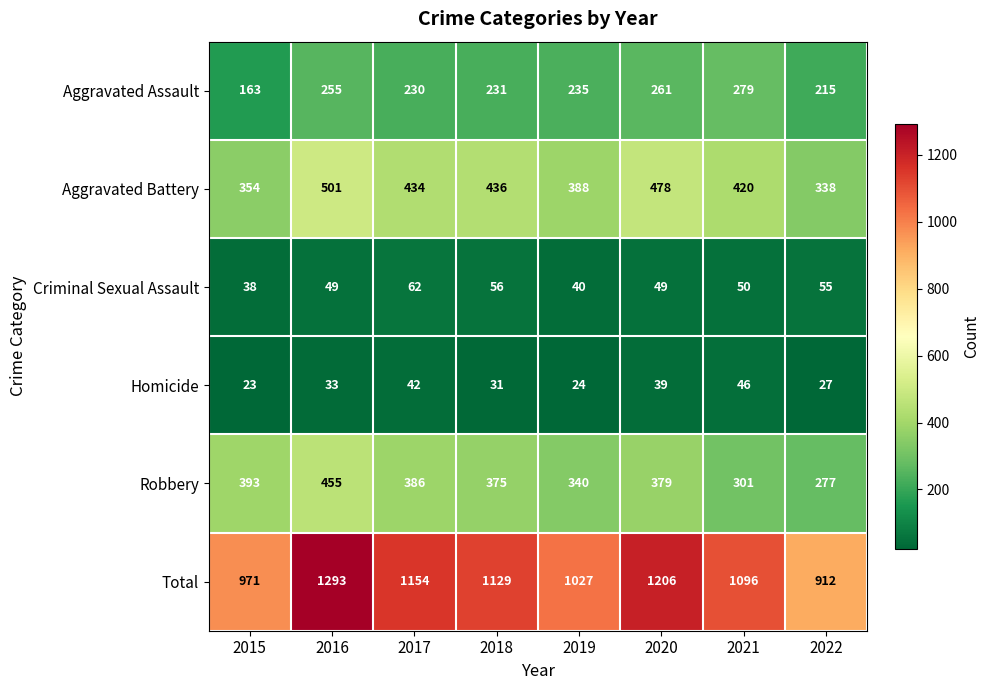

Is it true that Total equals 1206 at 2020?

True